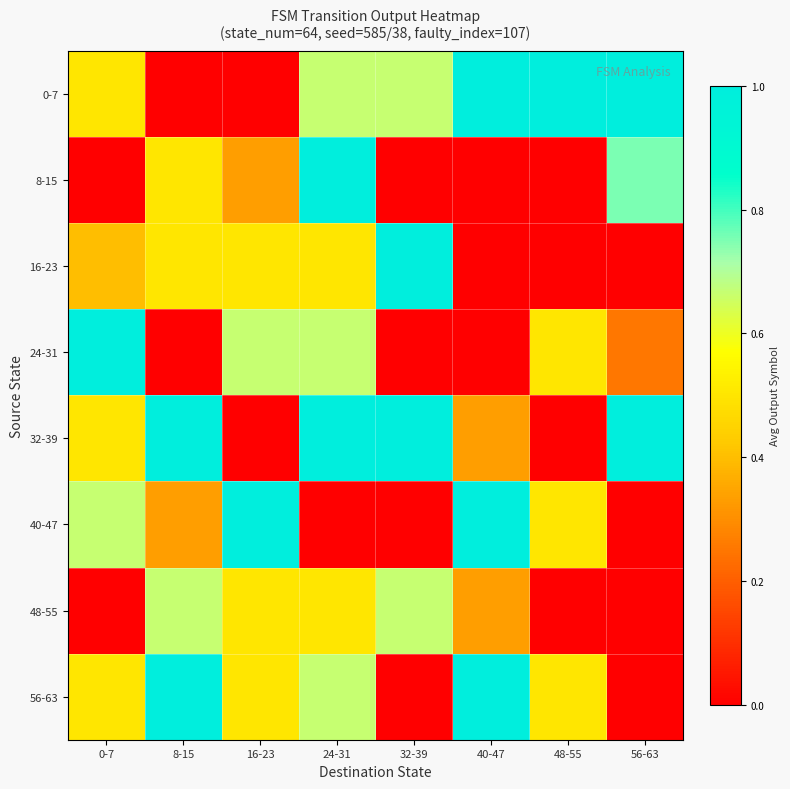

What is the spread (max minus min) of values at 56-63?

1.0